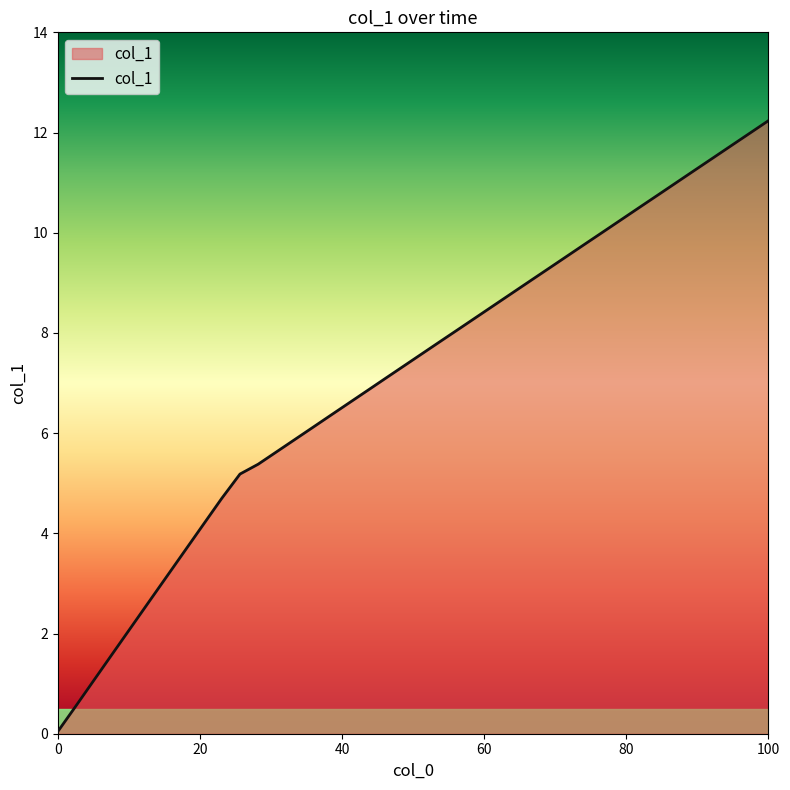

What is the greatest value displayed?

12.2